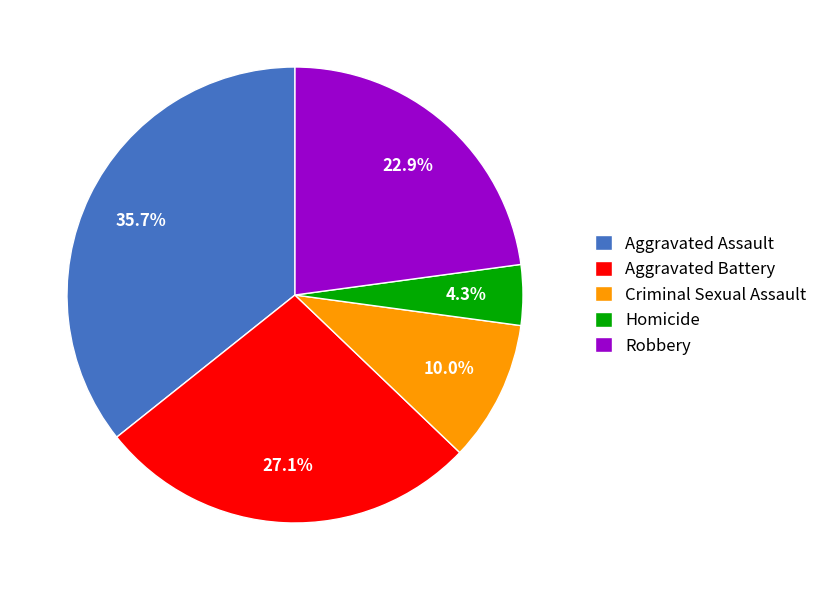

Does Aggravated Battery account for over 50% of the chart?

No